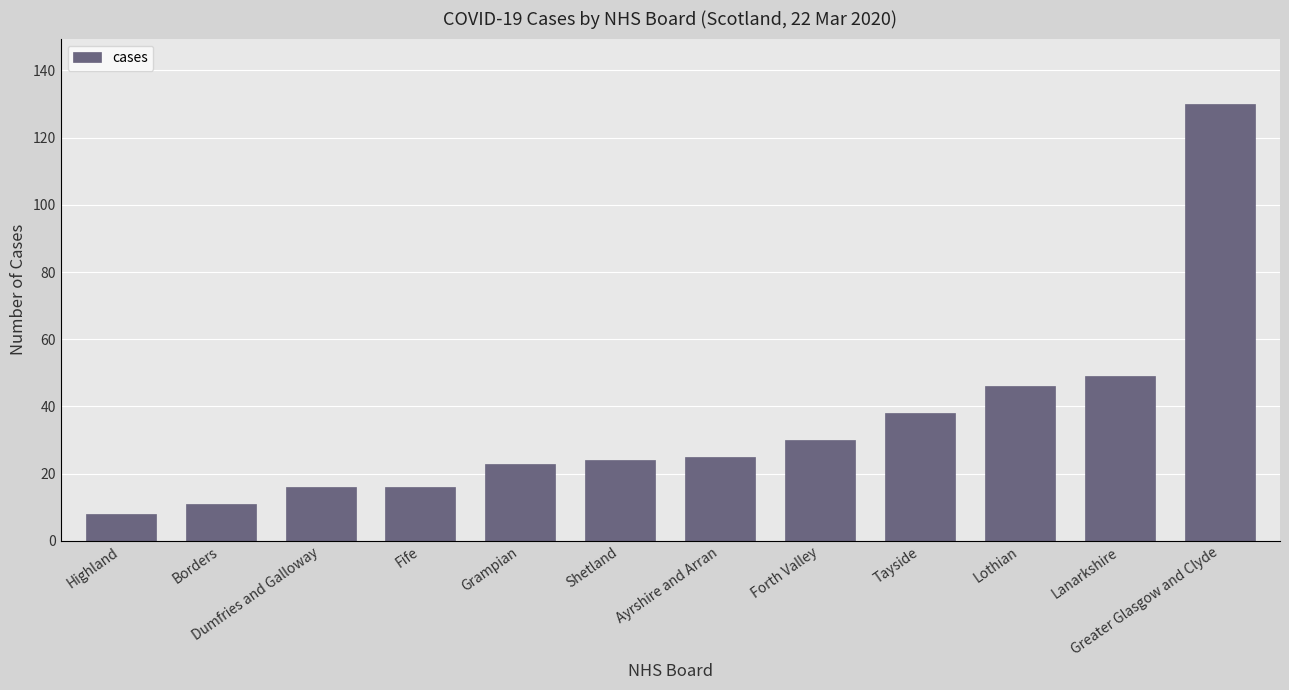

What is the label of the 12th bar from the right?

Highland